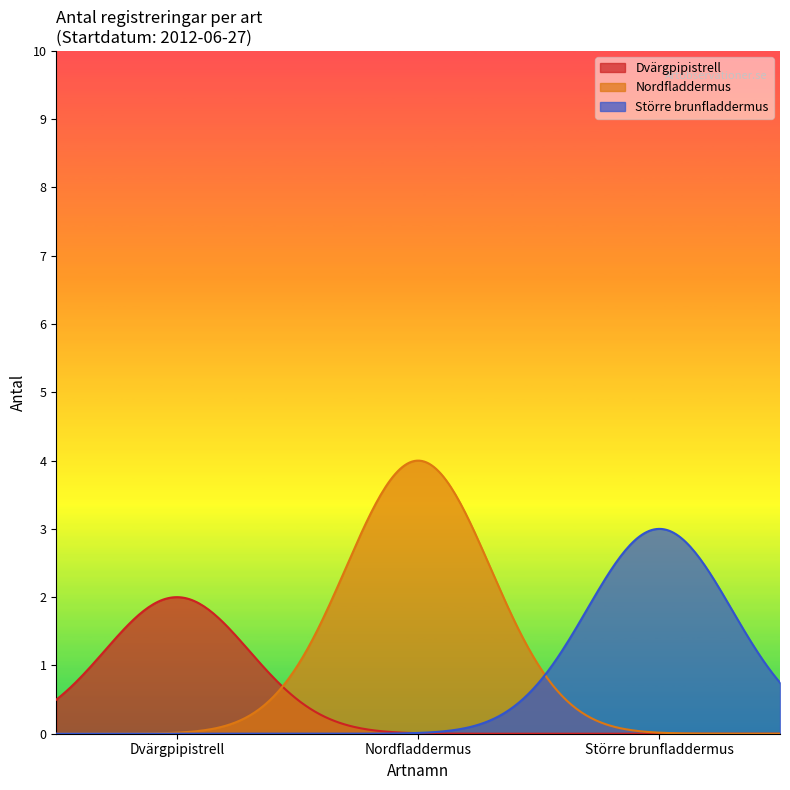

How many series are shown in this chart?

3